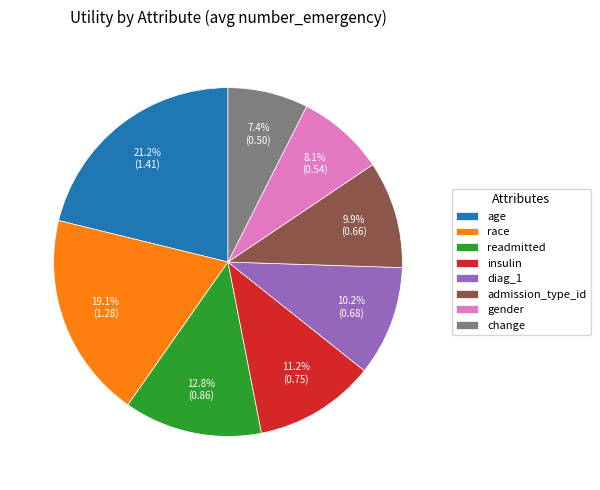

Do admission_type_id and insulin together represent more than half of the pie?

No